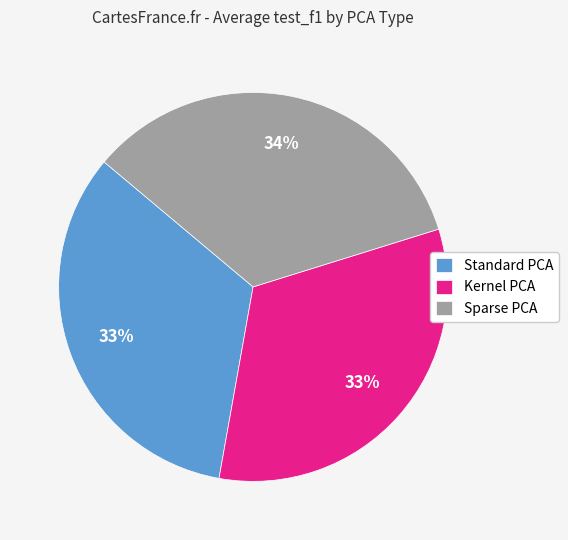

Is it true that Sparse PCA is 20% of the pie?

False